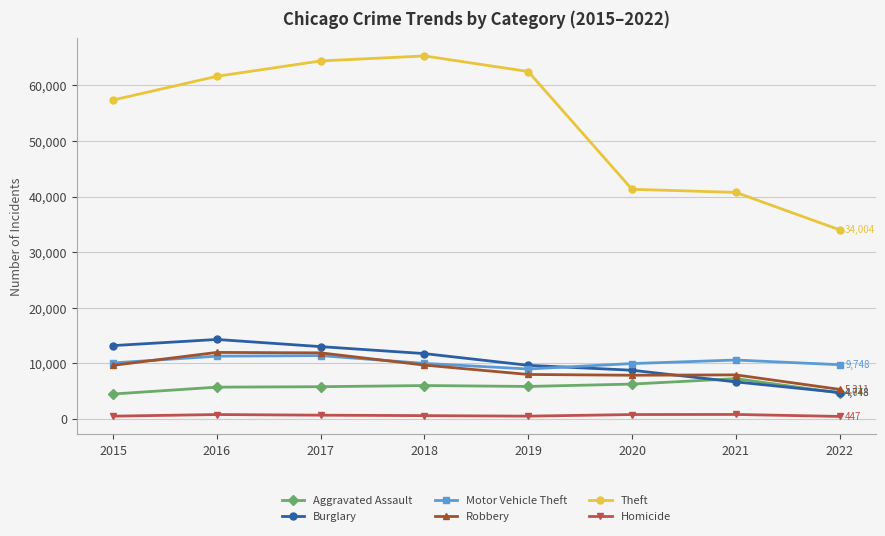

The value of Motor Vehicle Theft at 2020 is 9953. True or false?

True